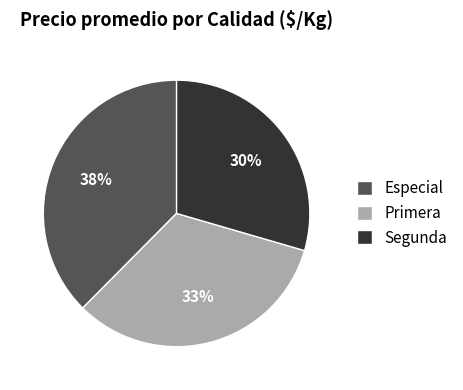

To the nearest percent, what percentage of the pie is Especial?

38%